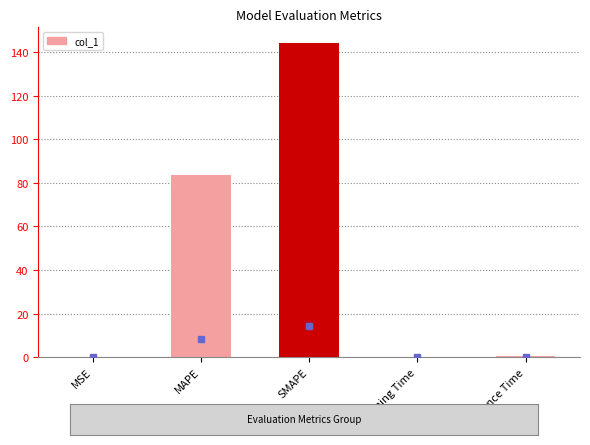

The value at MAPE is 83.8. True or false?

True